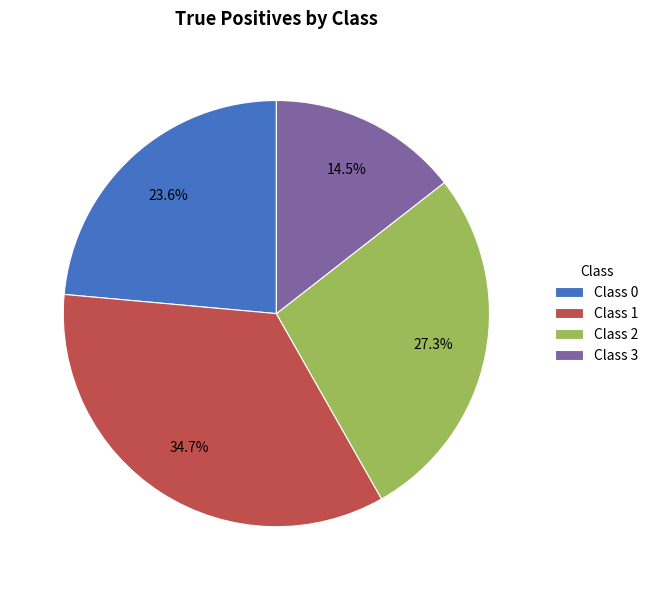

Which has a higher value, Class 1 or Class 2?

Class 1